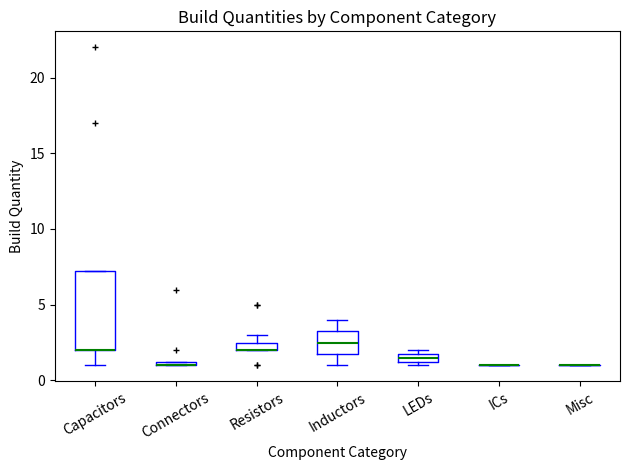

Which box is the tallest, from its lower edge to its upper edge?

Capacitors